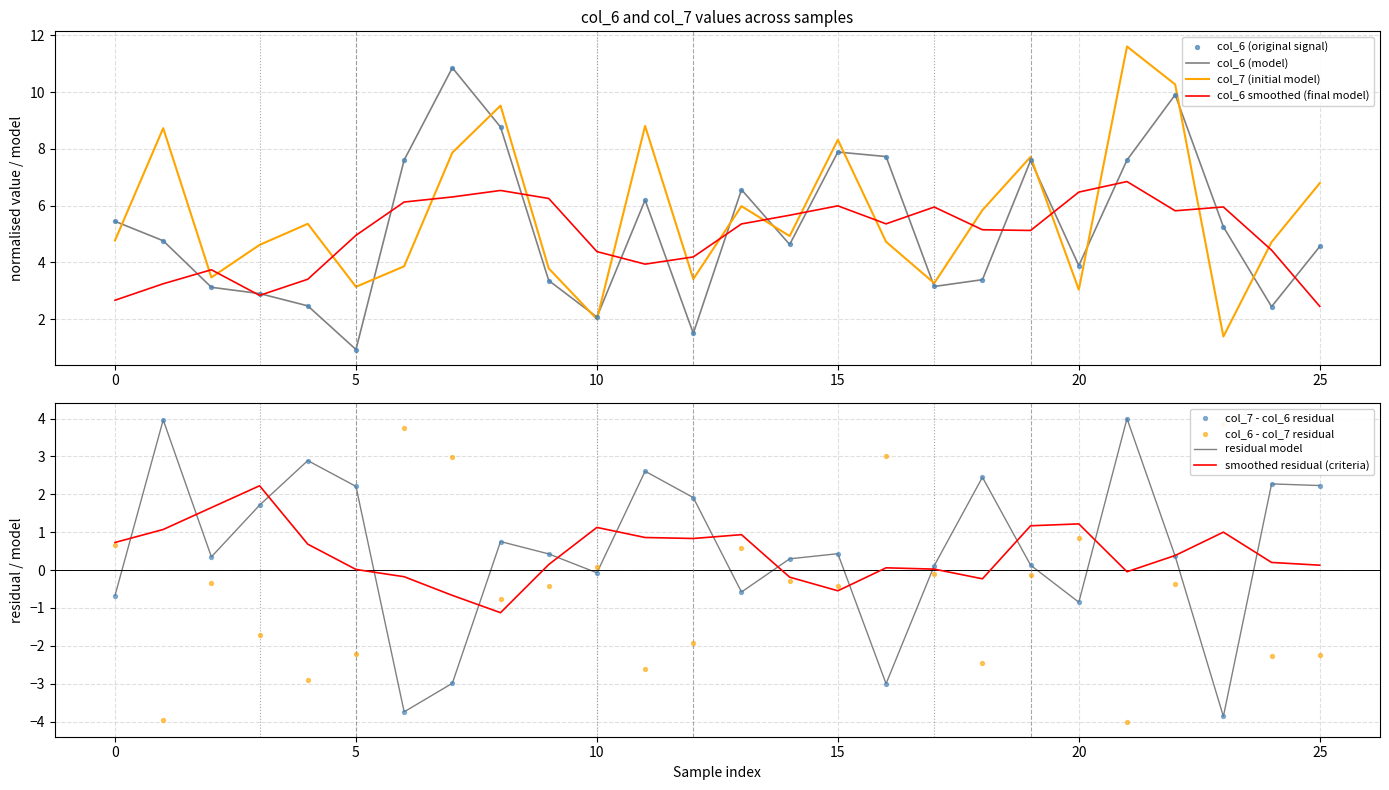

Which series has the largest total across all categories?

col_7